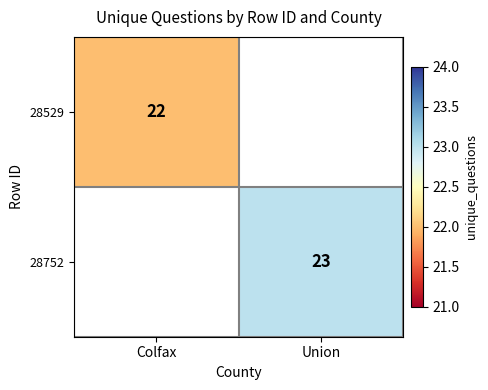

Is it true that 28752 equals 33 at Union?

False